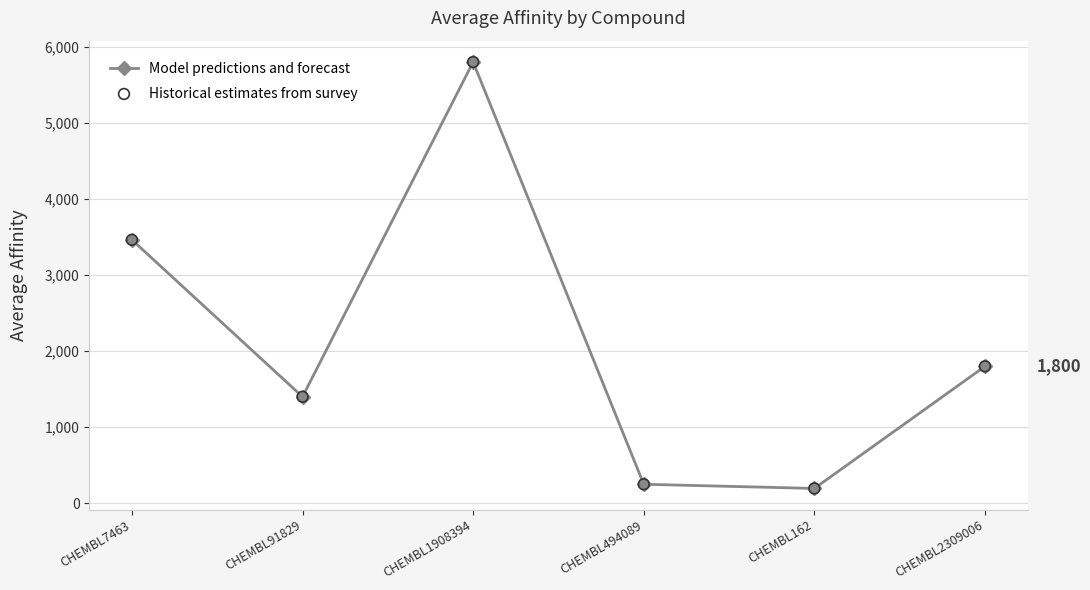

Which has a higher value, CHEMBL1908394 or CHEMBL7463?

CHEMBL1908394